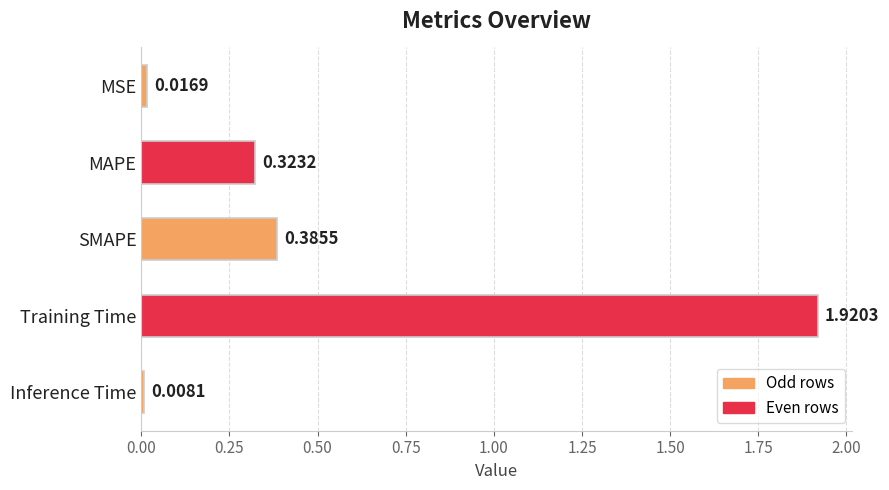

What is the label of the 2nd bar from the bottom?

Training Time